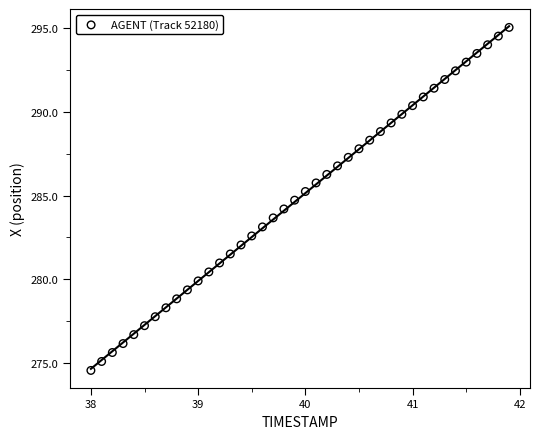

What is the range of Y values (max minus min)?

20.5